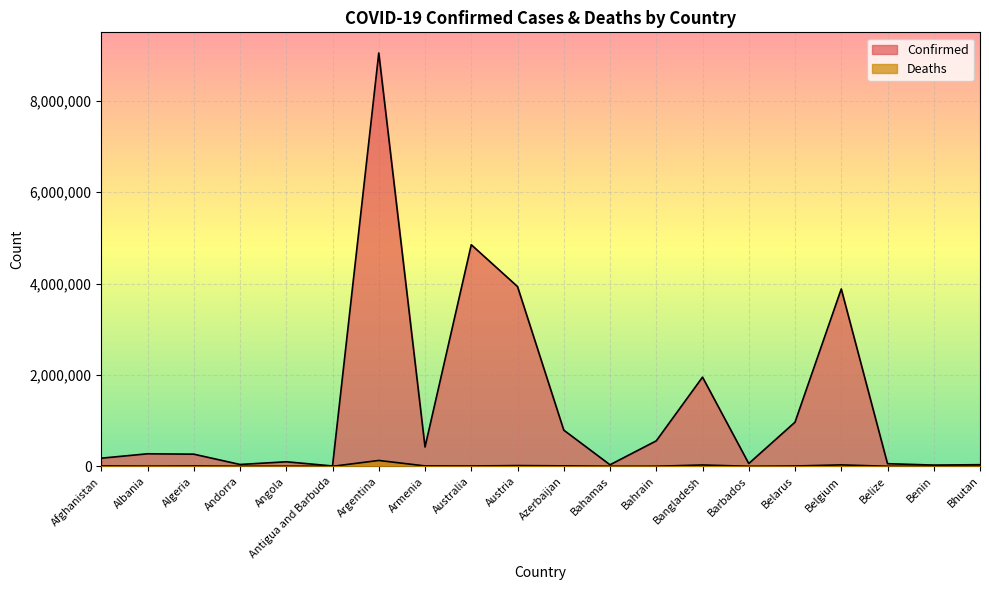

Rank the series at Andorra from highest to lowest value.

Confirmed, Deaths